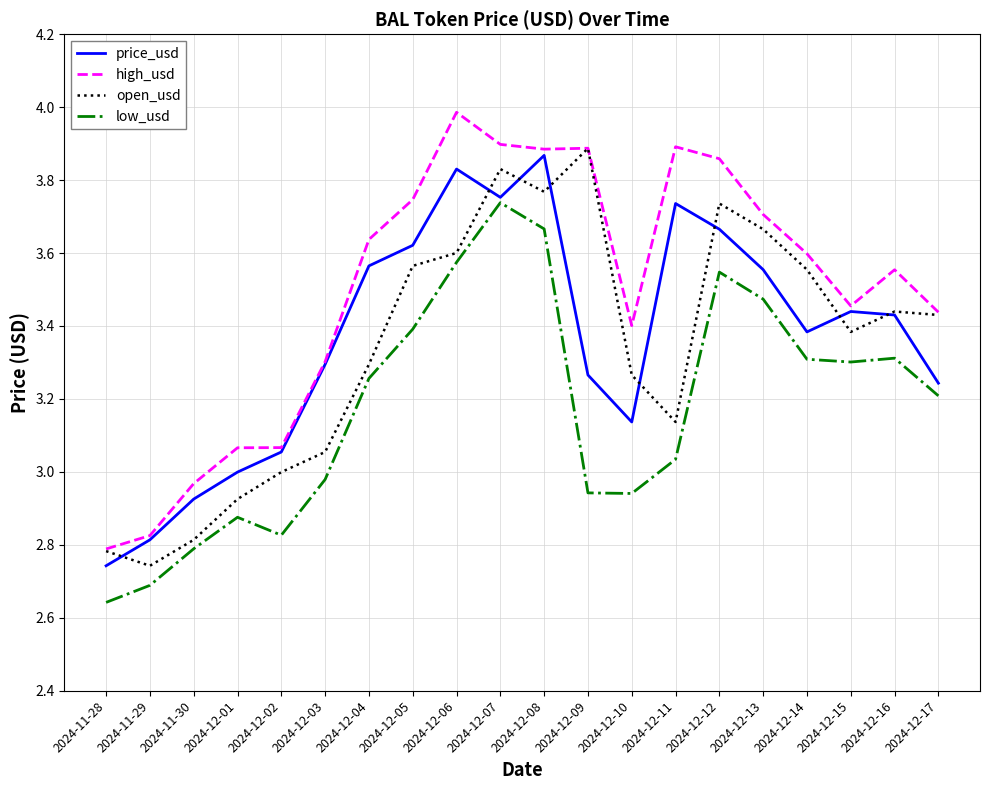

Is the value of high_usd at 2024-12-16 greater than the value of open_usd at 2024-12-04?

Yes